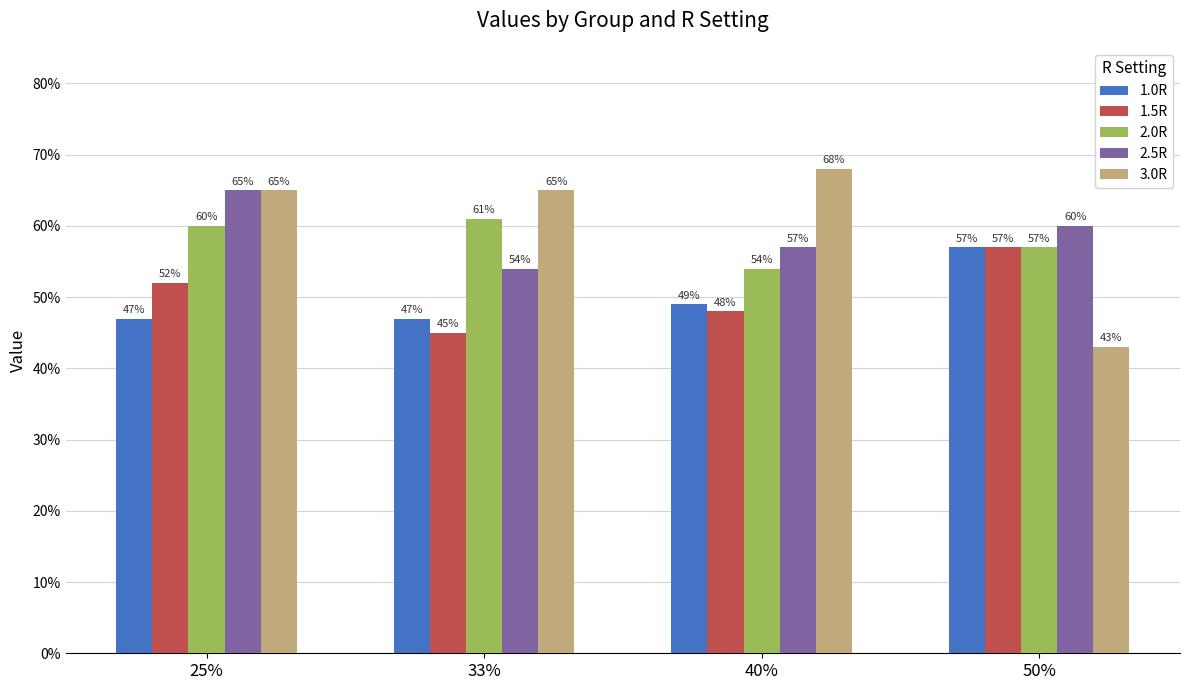

Reading left to right, extract all data points from this chart.

1.0R: 0.5	0.5	0.5	0.6
1.5R: 0.5	0.5	0.5	0.6
2.0R: 0.6	0.6	0.5	0.6
2.5R: 0.7	0.5	0.6	0.6
3.0R: 0.7	0.7	0.7	0.4